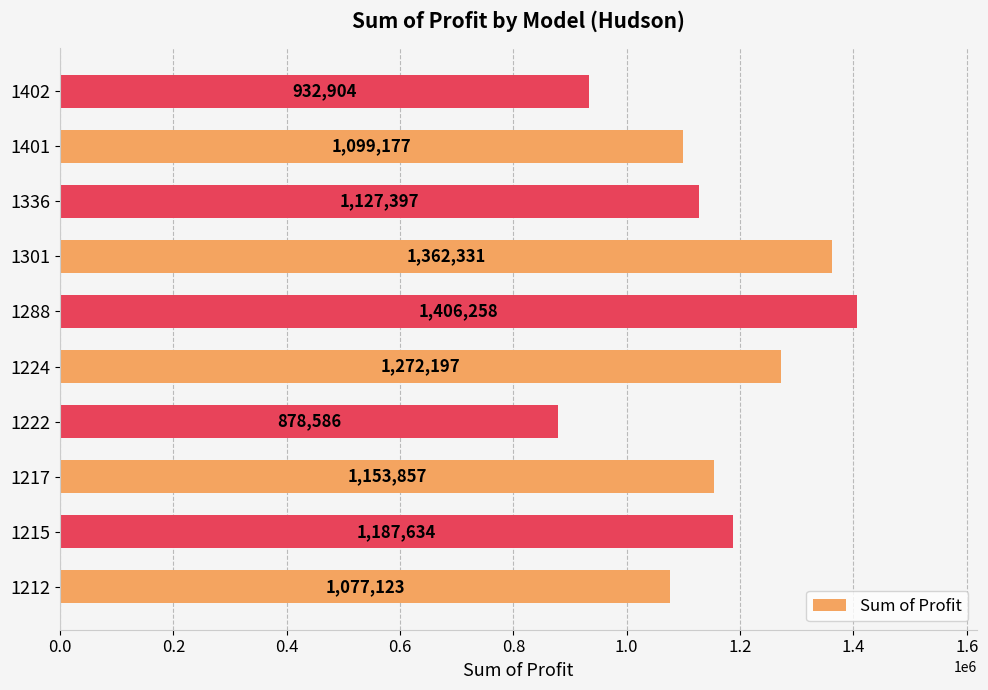

How many data points are less than 1153857?

5